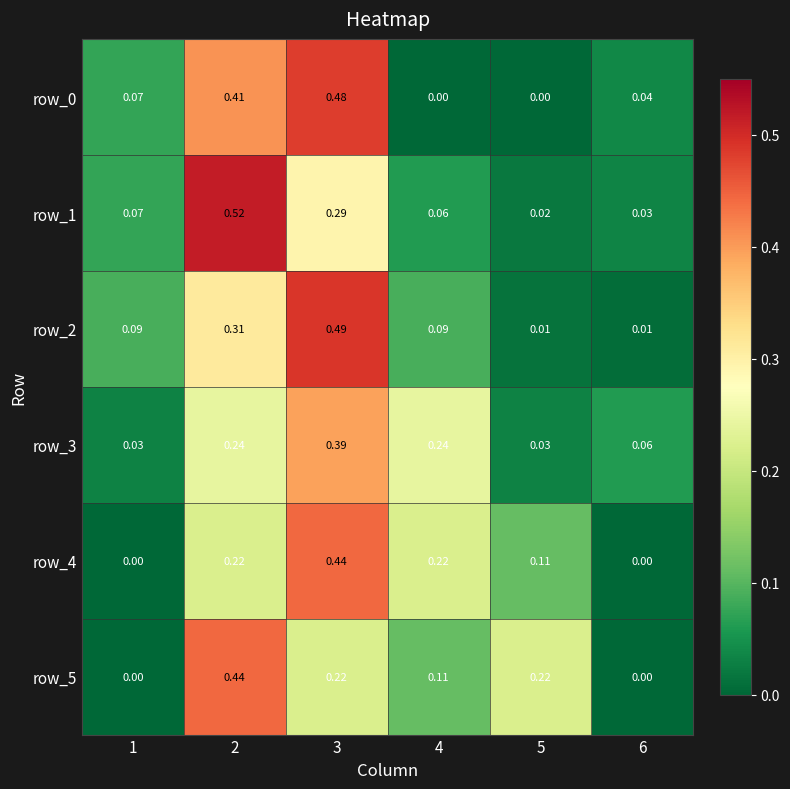

Is the value of row_2 at 4 greater than the value of row_4 at 3?

No